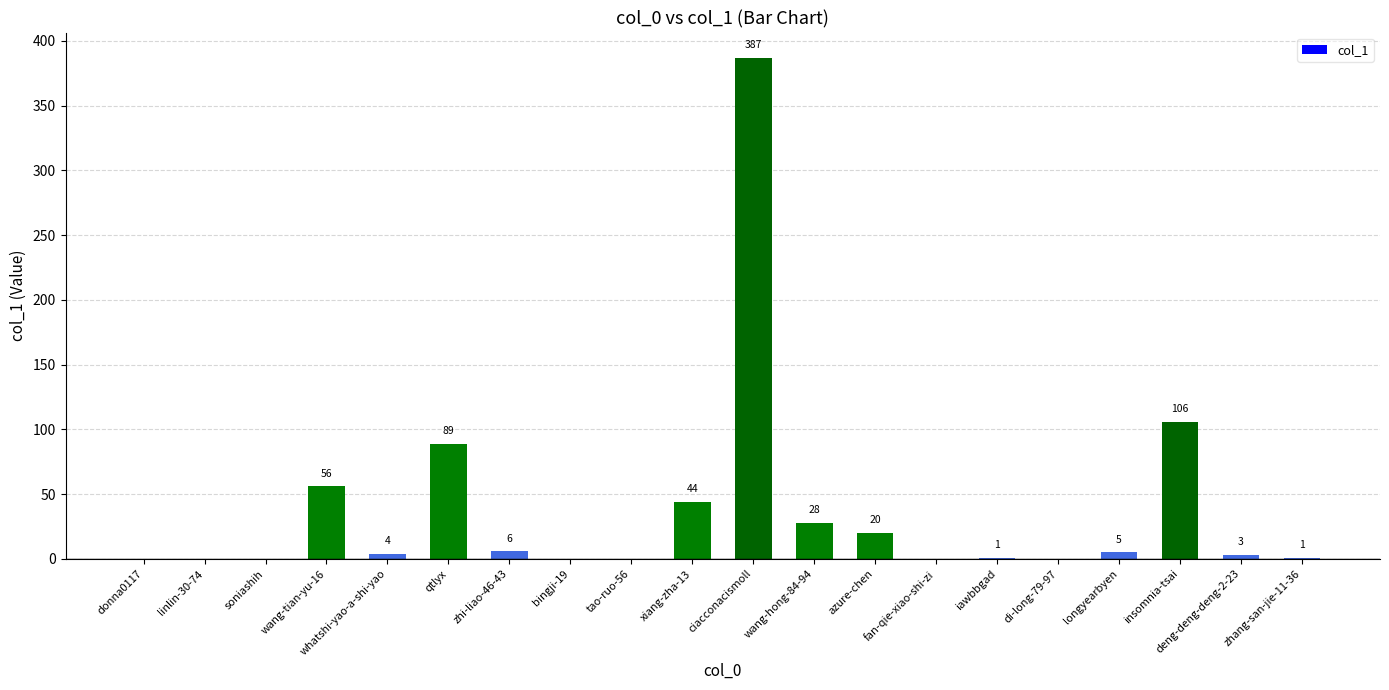

What is the greatest value displayed?

387